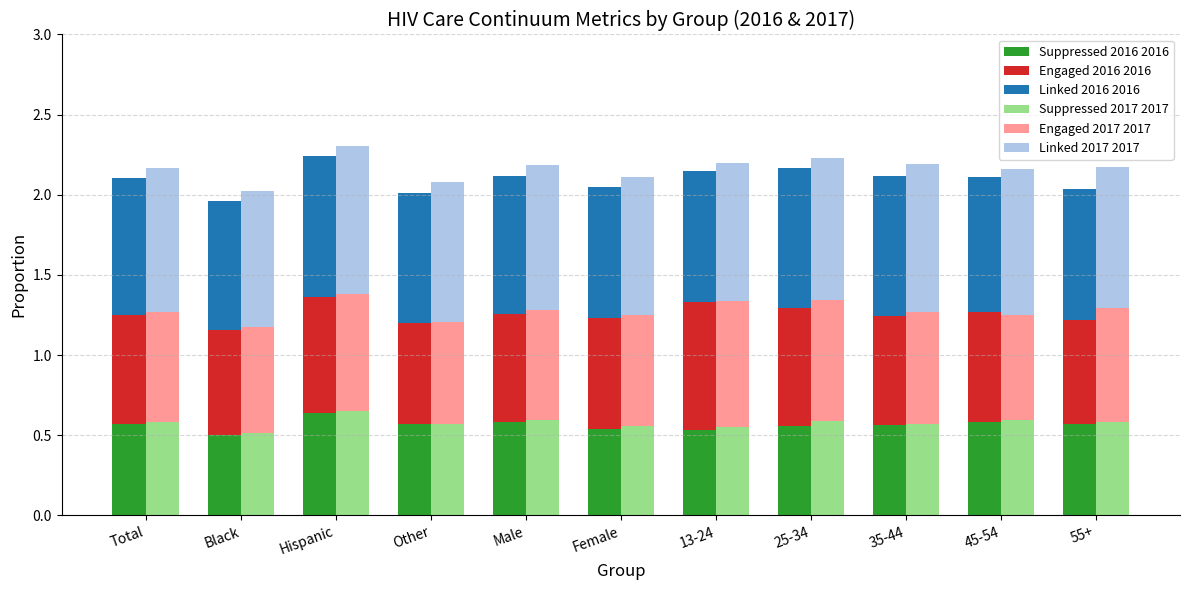

What are all the series names shown in the legend?

Suppressed 2016 2016, Engaged 2016 2016, Linked 2016 2016, Suppressed 2017 2017, Engaged 2017 2017, Linked 2017 2017